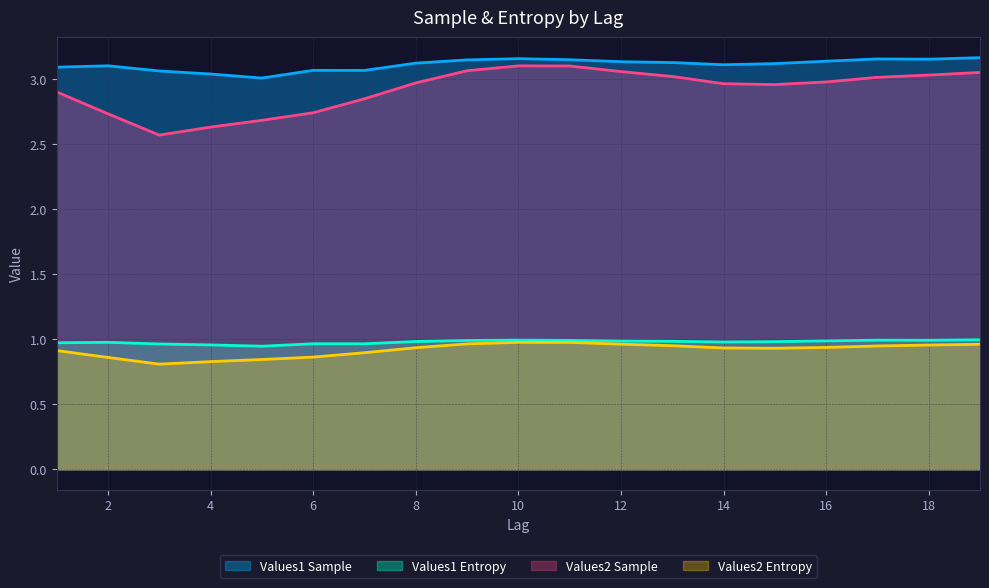

Which category has the highest value across all series?

19